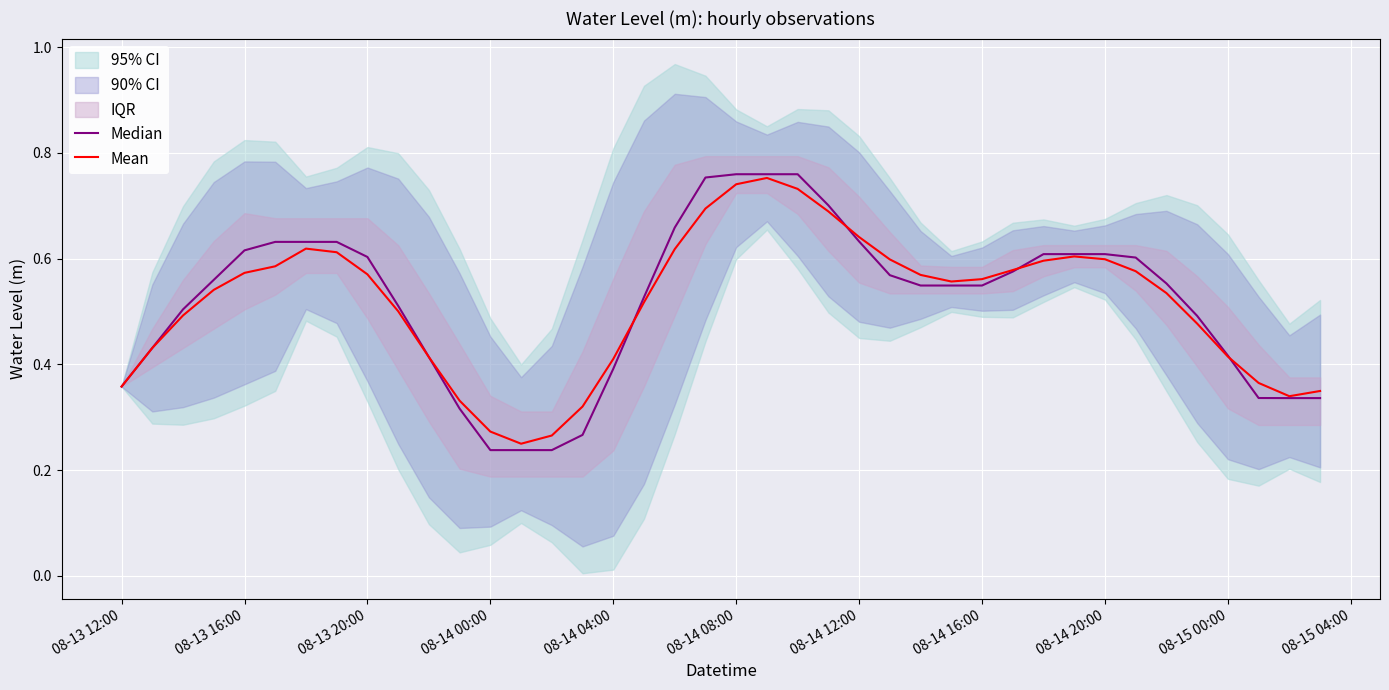

What is the lowest value of the Median series?

0.2